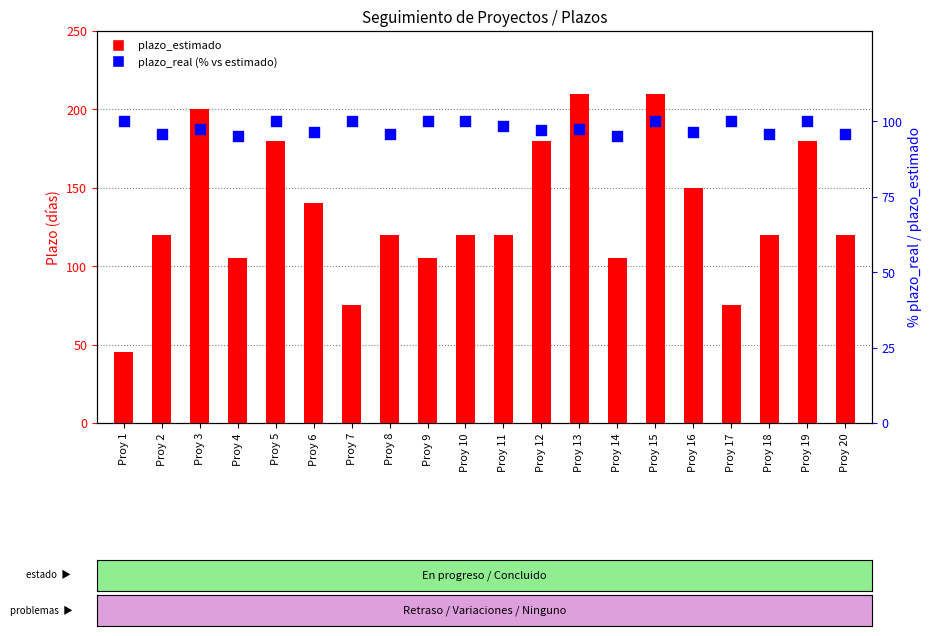

Which series reaches the maximum Y coordinate?

plazo_estimado